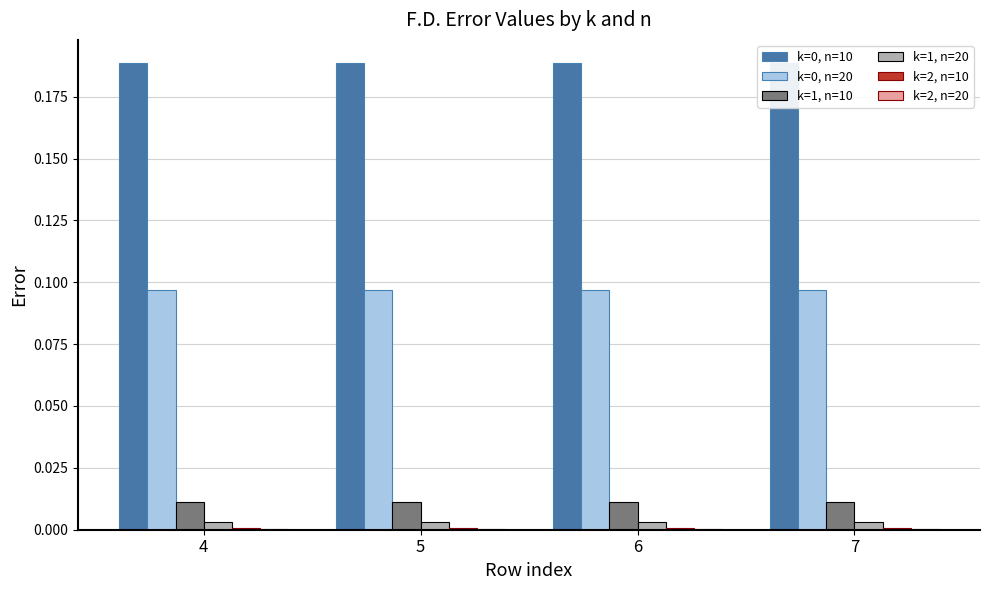

Rank the categories by k=2, n=10 value from highest to lowest.

7, 6, 4, 5